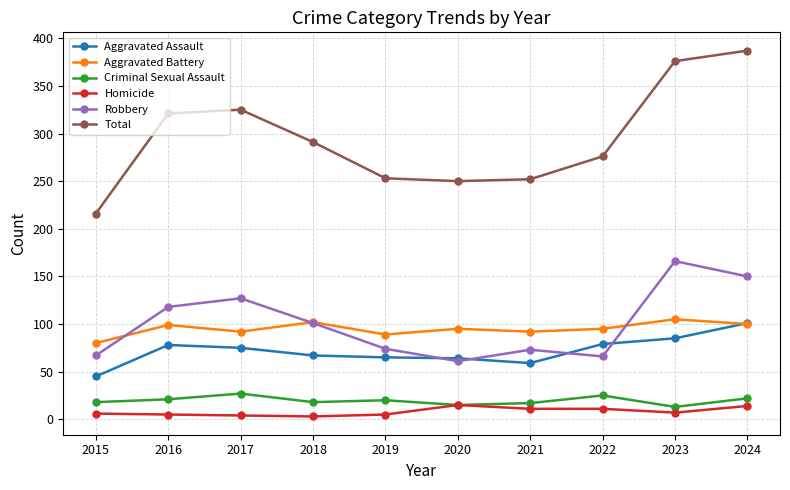

Is the value of Criminal Sexual Assault at 2017 greater than the value of Total at 2015?

No